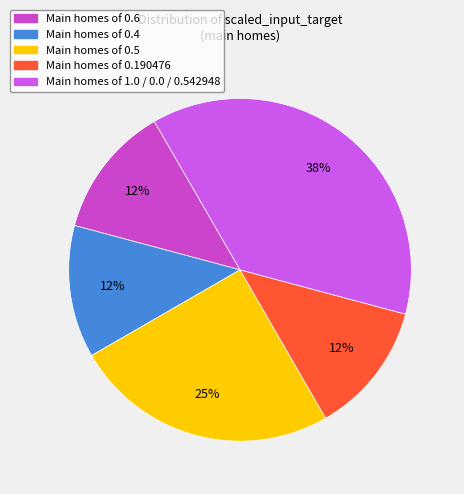

How many segments does this pie chart have?

5